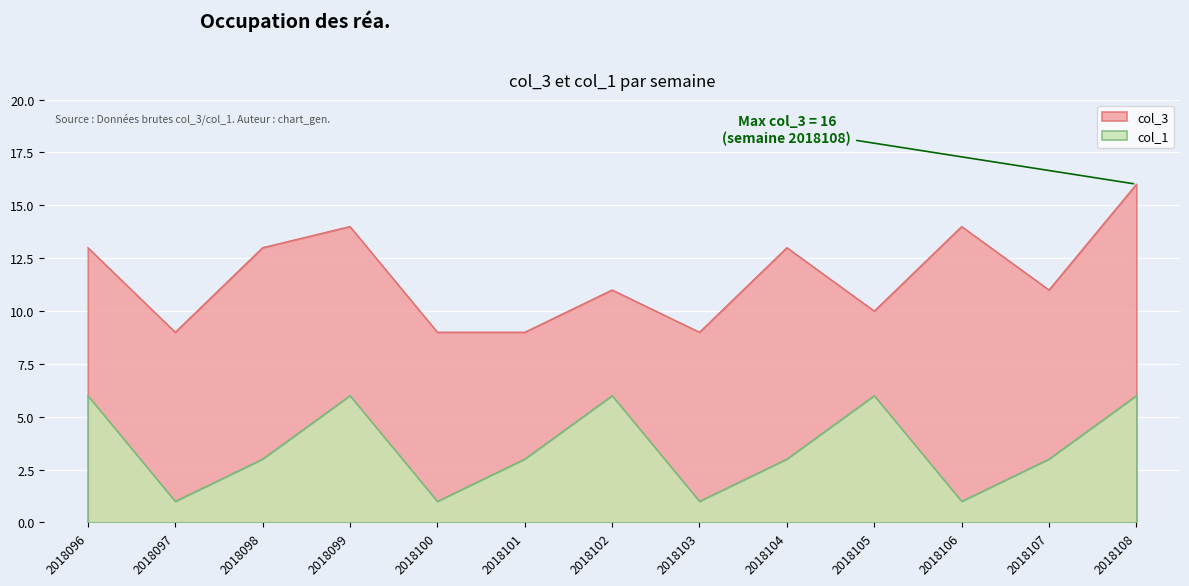

How many data points in col_1 are above 3?

5